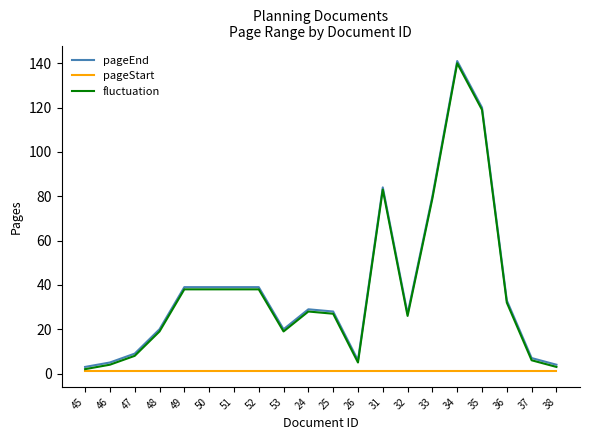

Does the chart display data point markers on the line(s)?

No